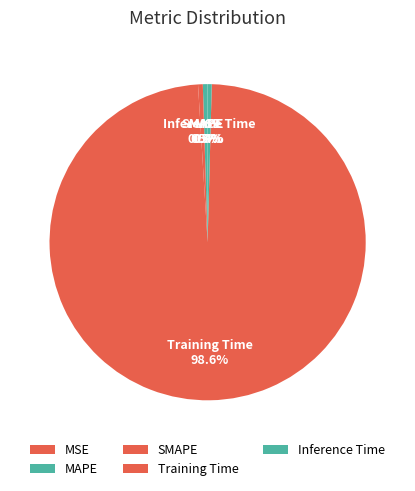

The SMAPE slice represents 0% of the pie. True or false?

True